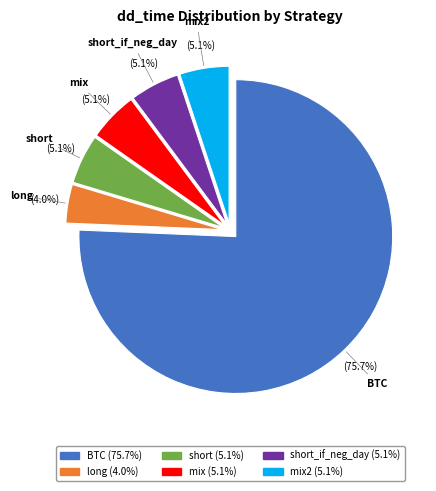

Does any single category account for the majority?

Yes